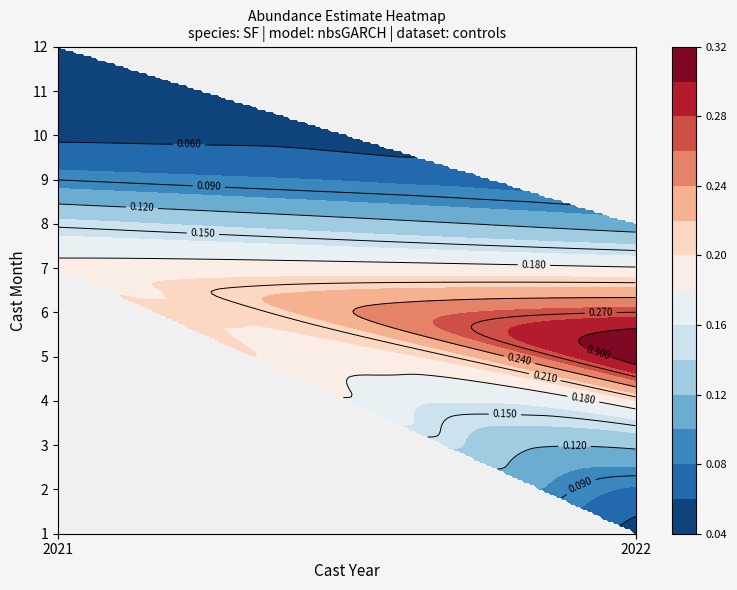

The value of 7 at 2021 is 0.2. True or false?

True